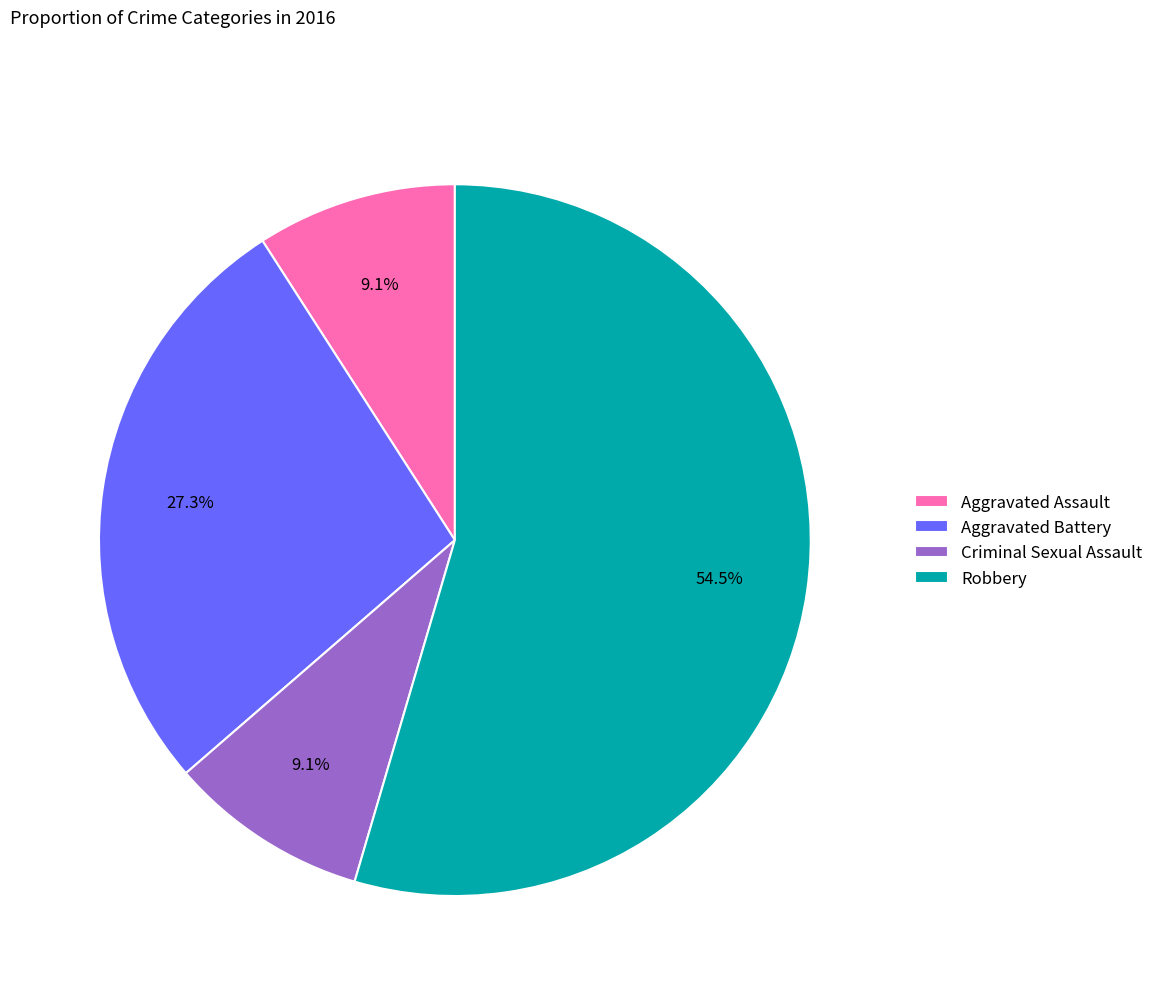

Is there a majority slice in this chart?

Yes